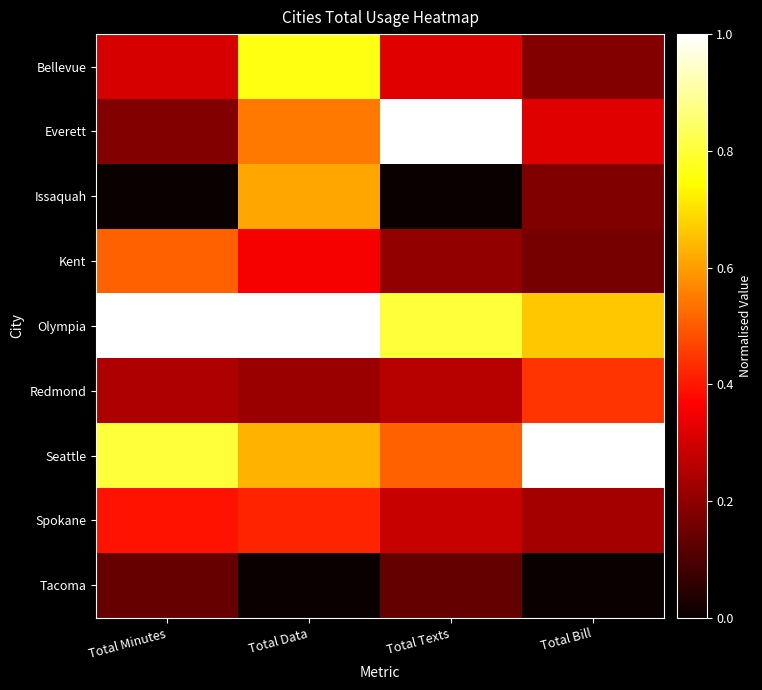

At Total Texts, list the series in order from smallest to largest.

Issaquah, Tacoma, Kent, Redmond, Spokane, Bellevue, Seattle, Olympia, Everett